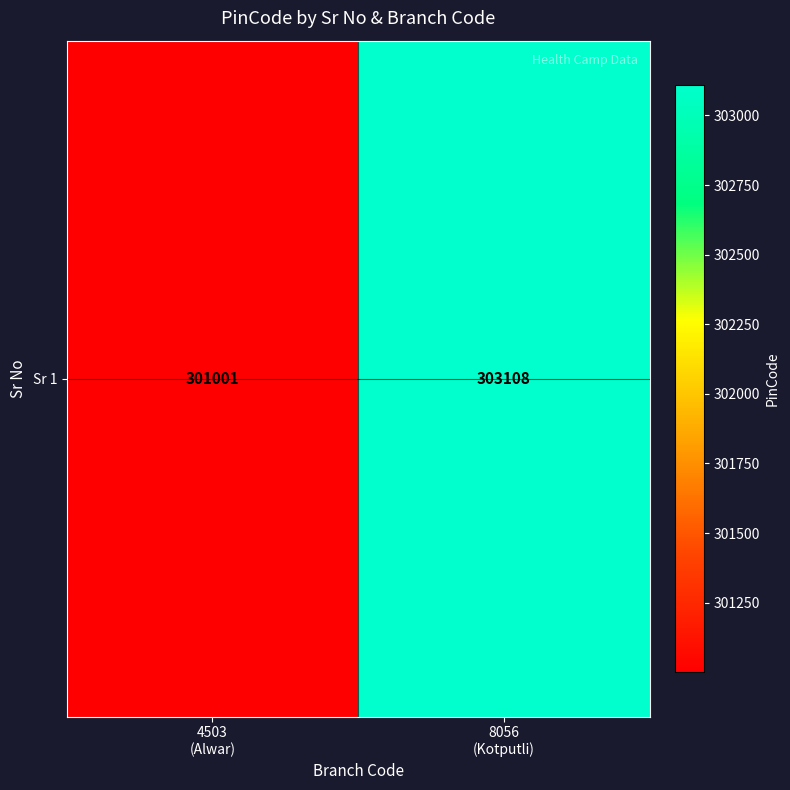

Is it true that the value at 4503
(Alwar) is 399427?

False